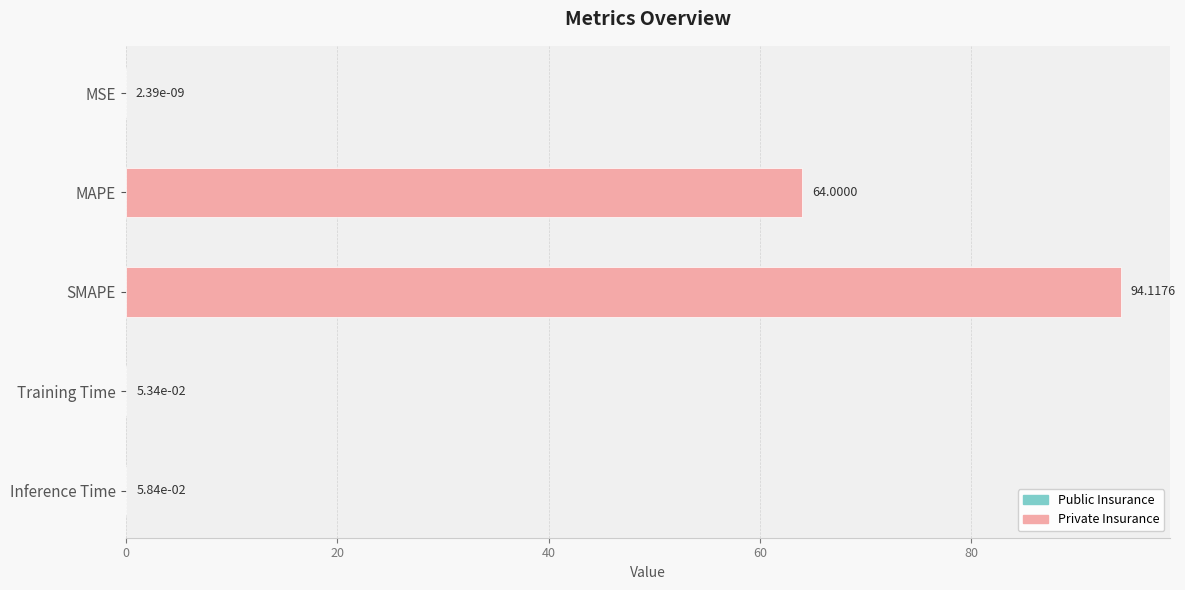

Are the bars grouped side by side (vs. stacked)?

No